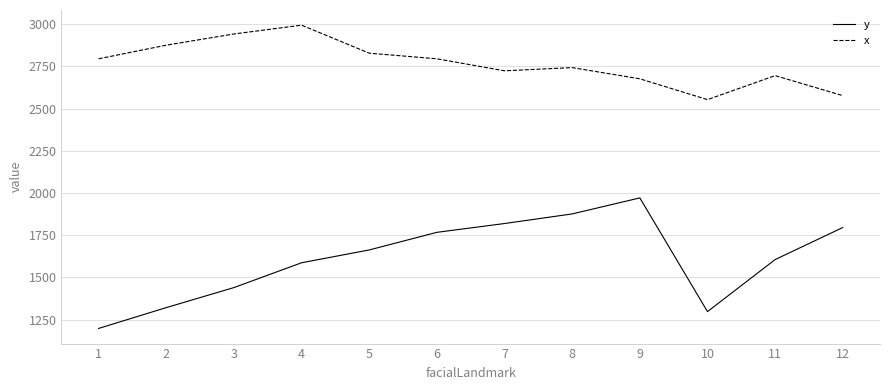

True or false: x and y intersect in this chart.

False